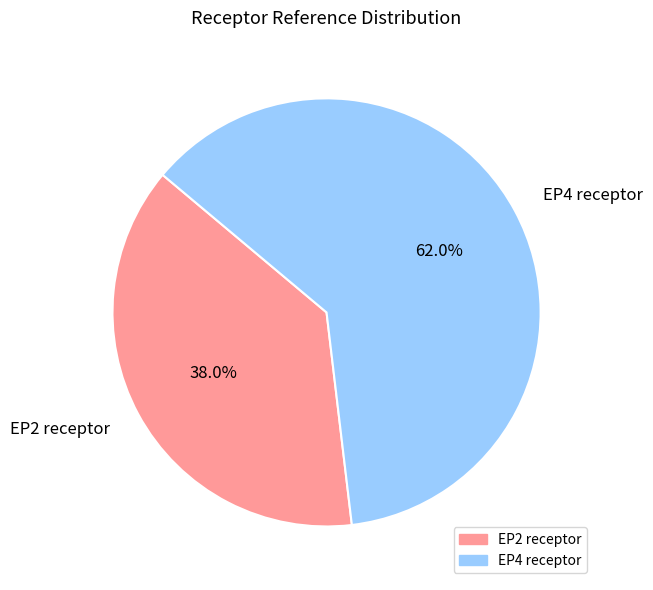

The EP4 receptor slice represents 62% of the pie. True or false?

True